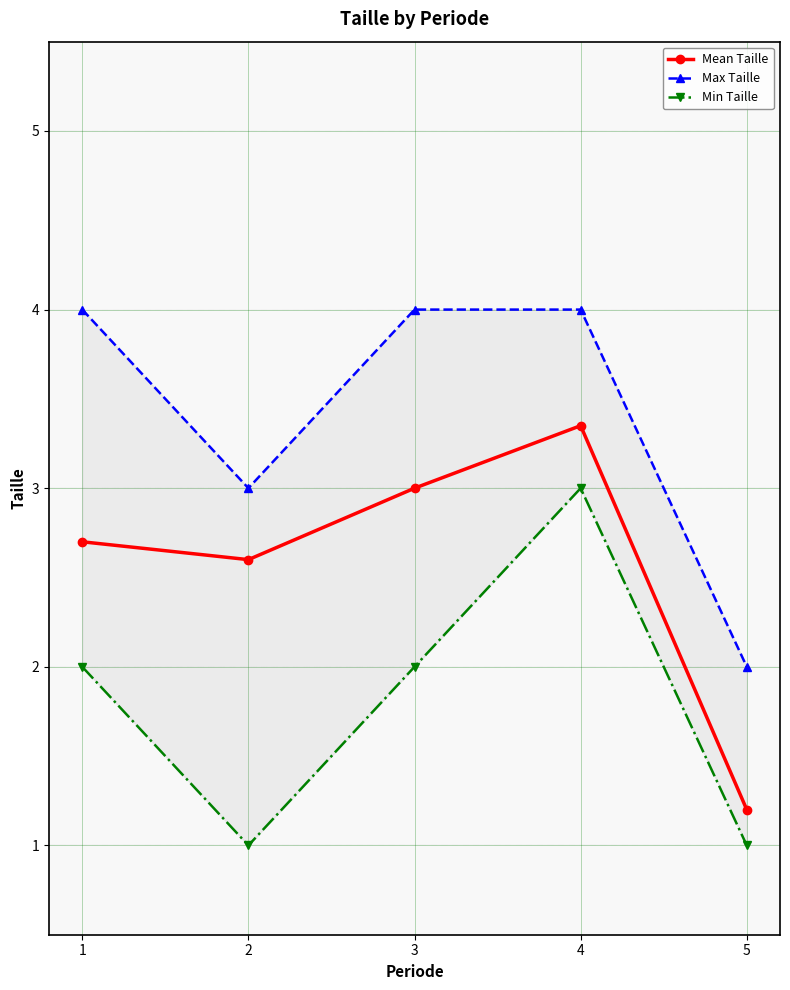

What value does the Mean Taille series have at 5?

1.2